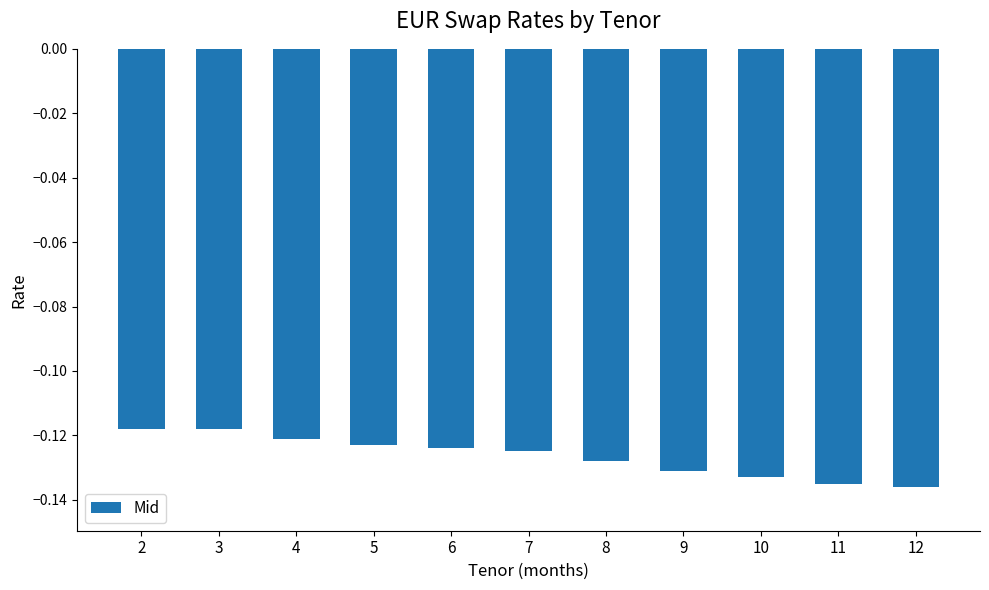

How many distinct data groups are displayed?

1